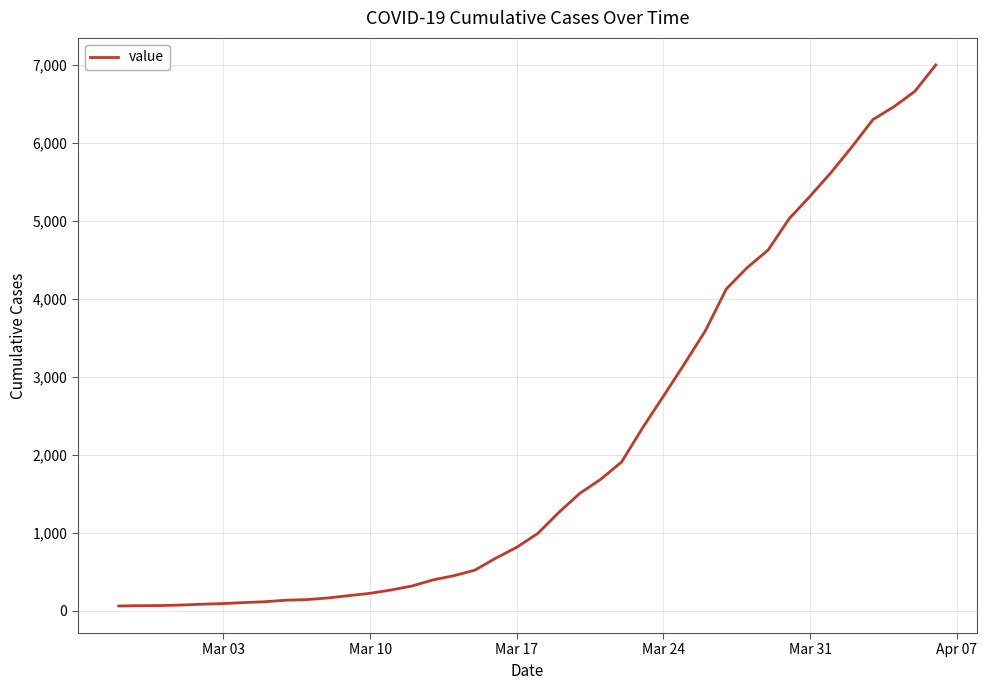

What is the greatest value displayed?

6995